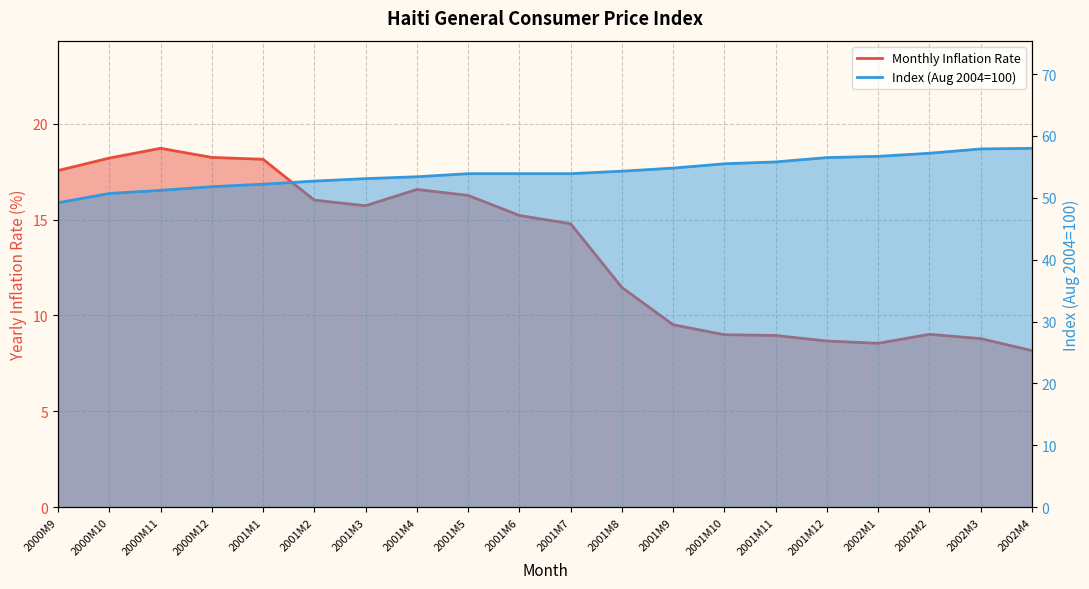

What is the sum of the Monthly Inflation Rate values at 2000M10 and 2002M3?

27.0